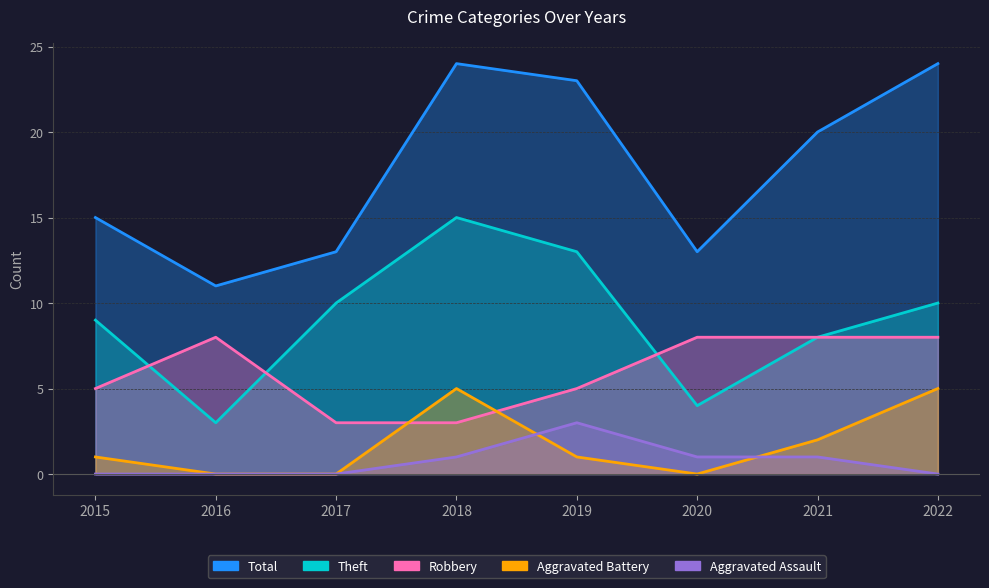

What is the approximate value of Theft at 2021?

8